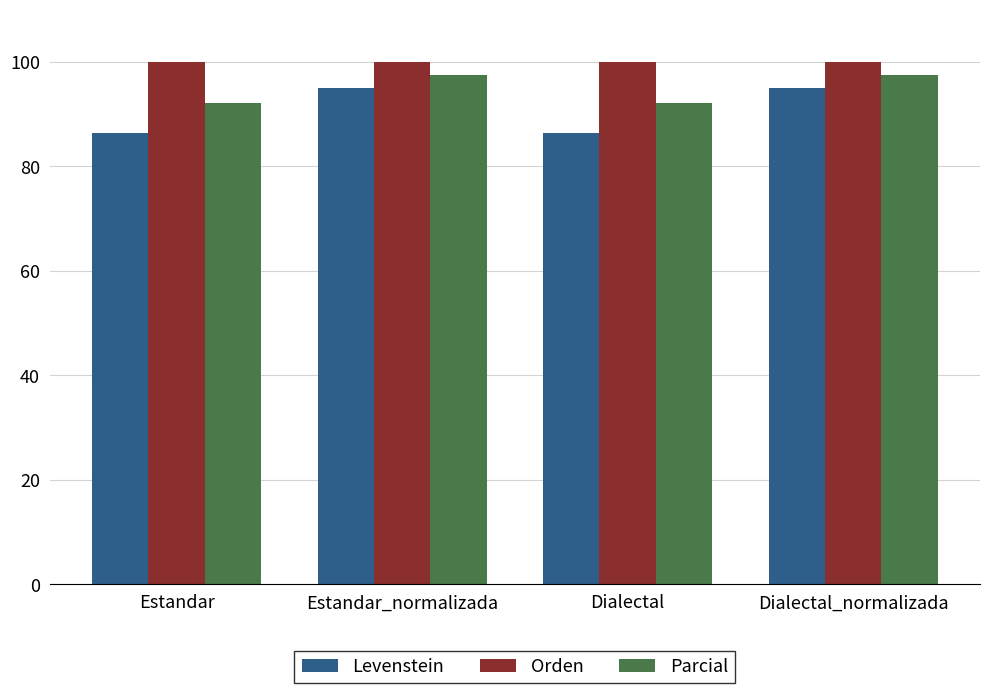

True or false: Levenstein has a value of 133.1 at Estandar_normalizada.

False